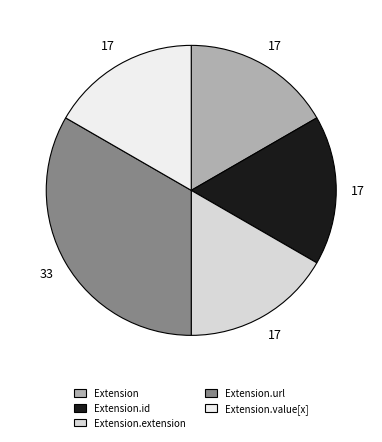

Which category has the biggest portion of the pie?

Extension.url